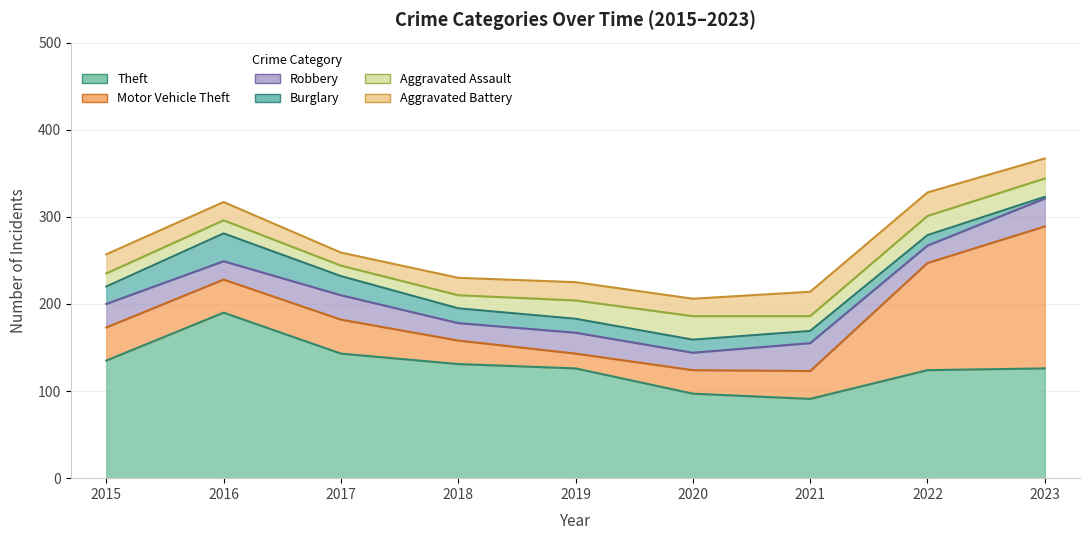

Reading right to left, list all the values displayed in this chart.

Theft: 126	124	91	97	126	131	143	190	135
Motor Vehicle Theft: 163	123	32	27	17	27	39	38	38
Robbery: 32	20	32	20	24	20	28	21	27
Burglary: 2	12	14	15	16	17	22	32	20
Aggravated Assault: 21	22	17	27	21	15	12	15	15
Aggravated Battery: 23	27	28	20	21	20	15	21	22